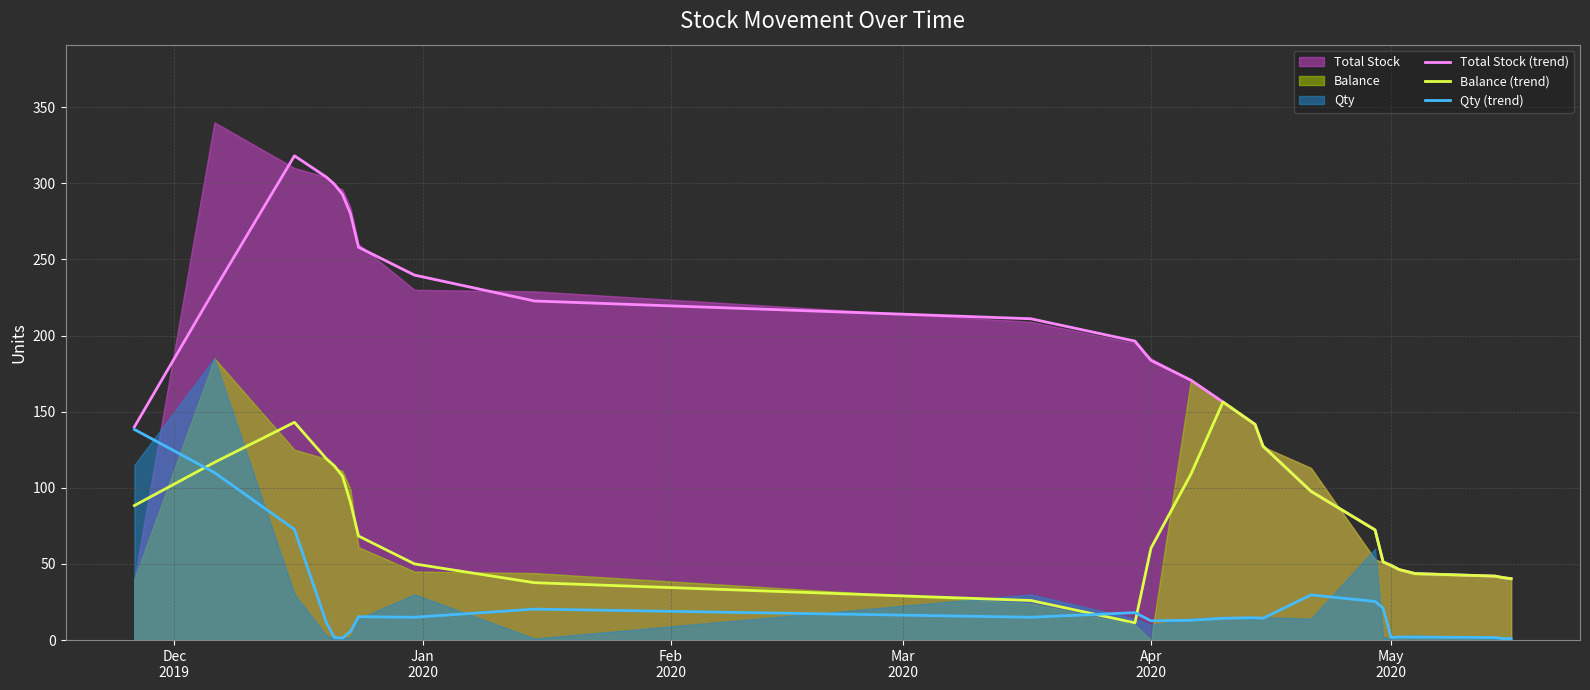

What is the maximum value for Total Stock (trend)?

318.0